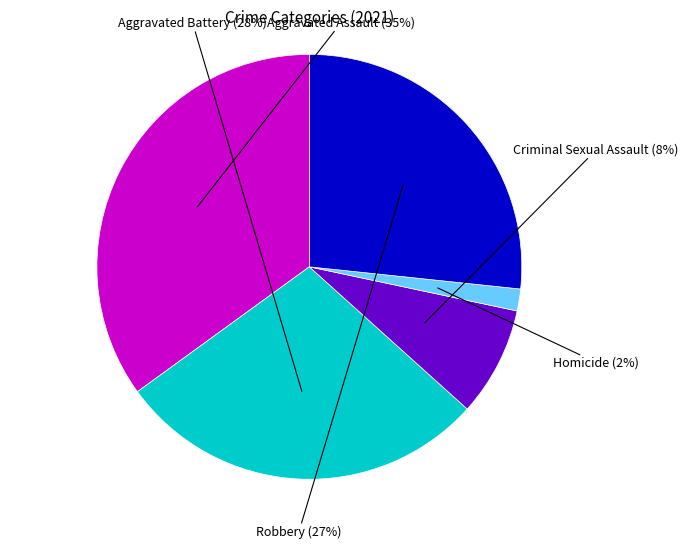

What is the smallest slice in the pie chart?

Homicide